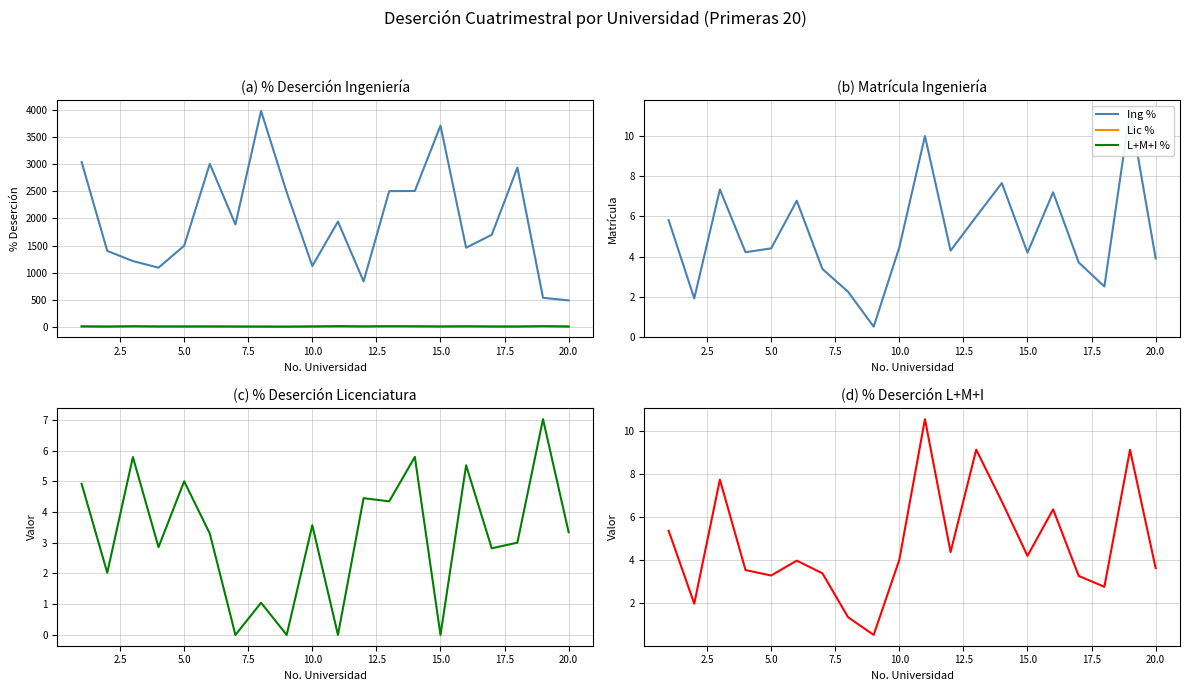

In Matrícula Ing, how many points are higher than both neighbors (excluding endpoints)?

6